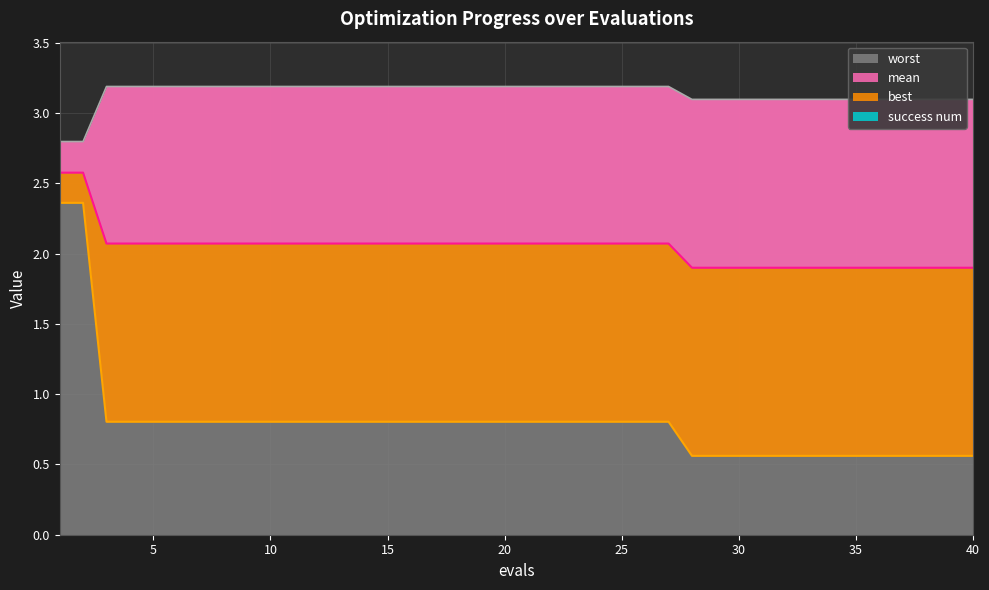

At which category is the sum across all series the highest?

1